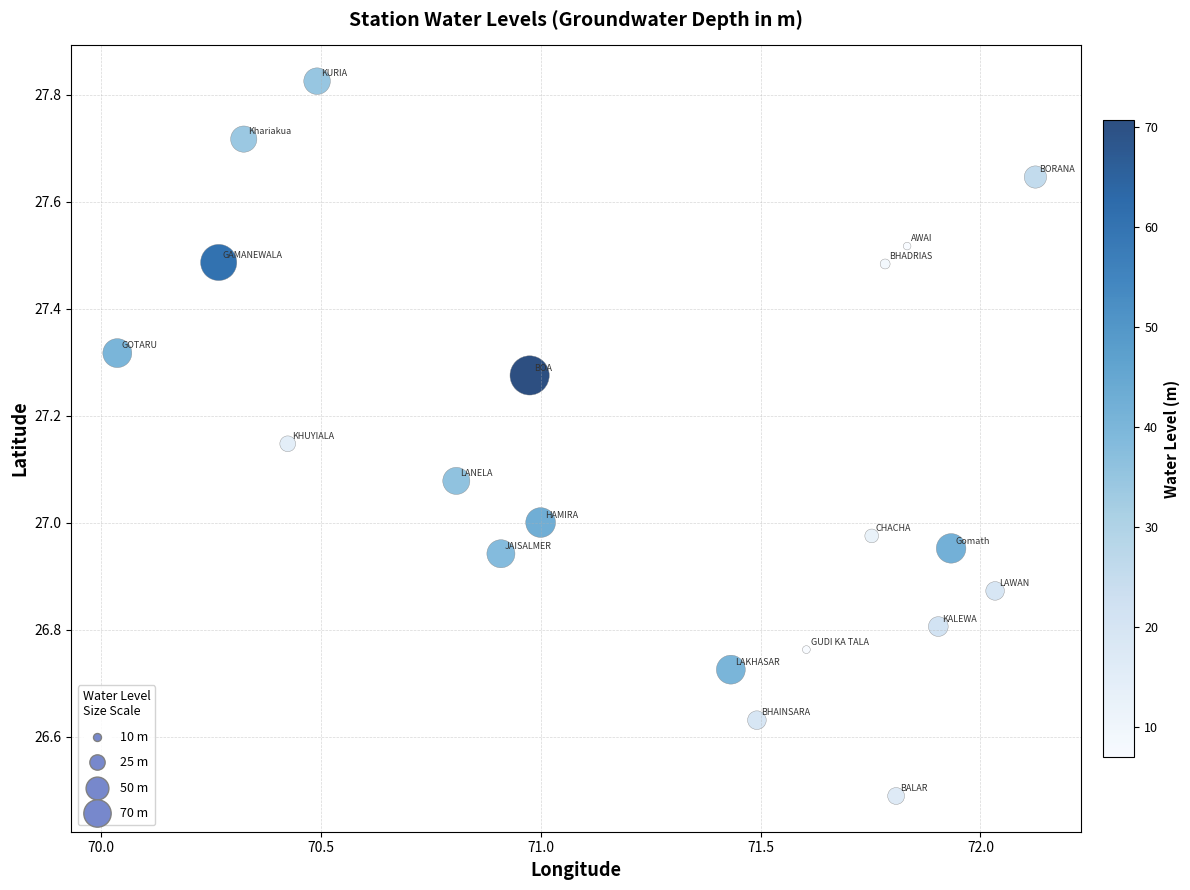

What is the range of Y values (max minus min)?

1.3